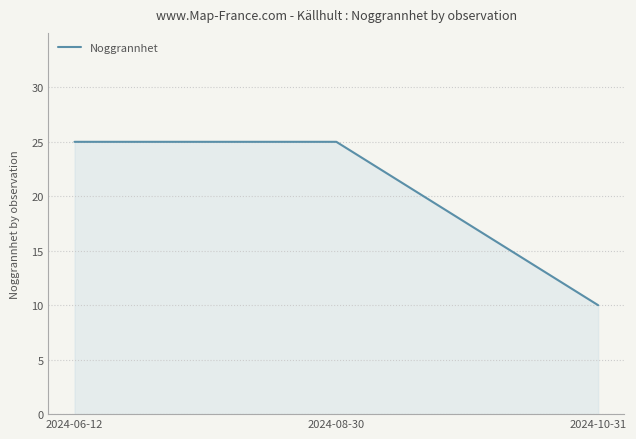

The value at 2024-10-31 is 6. True or false?

False